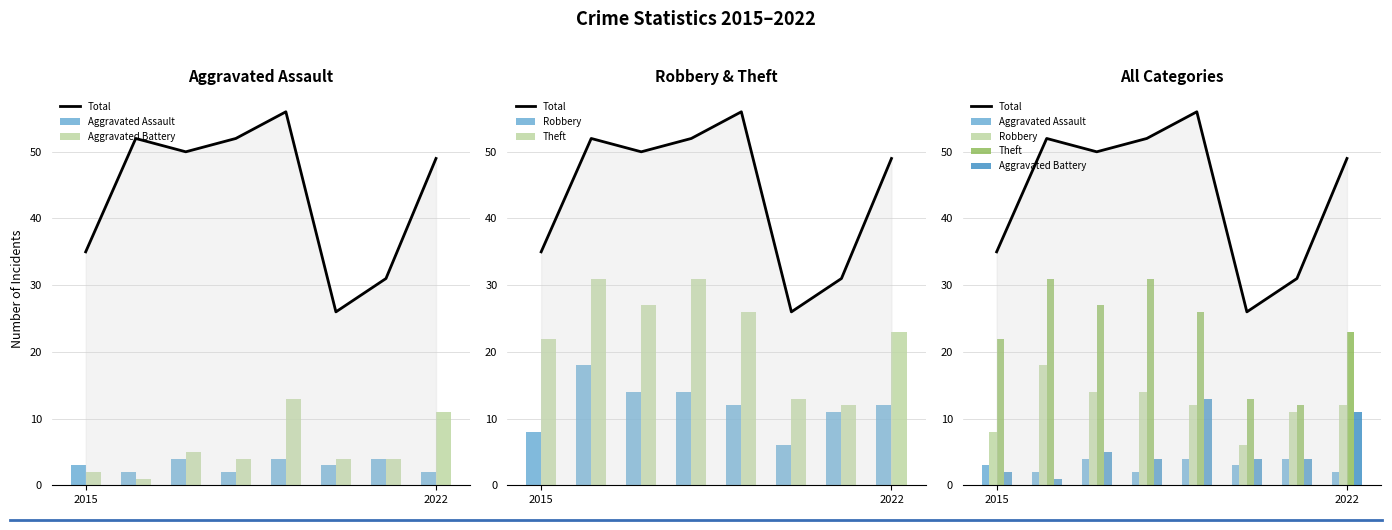

What is the greatest value displayed?

56